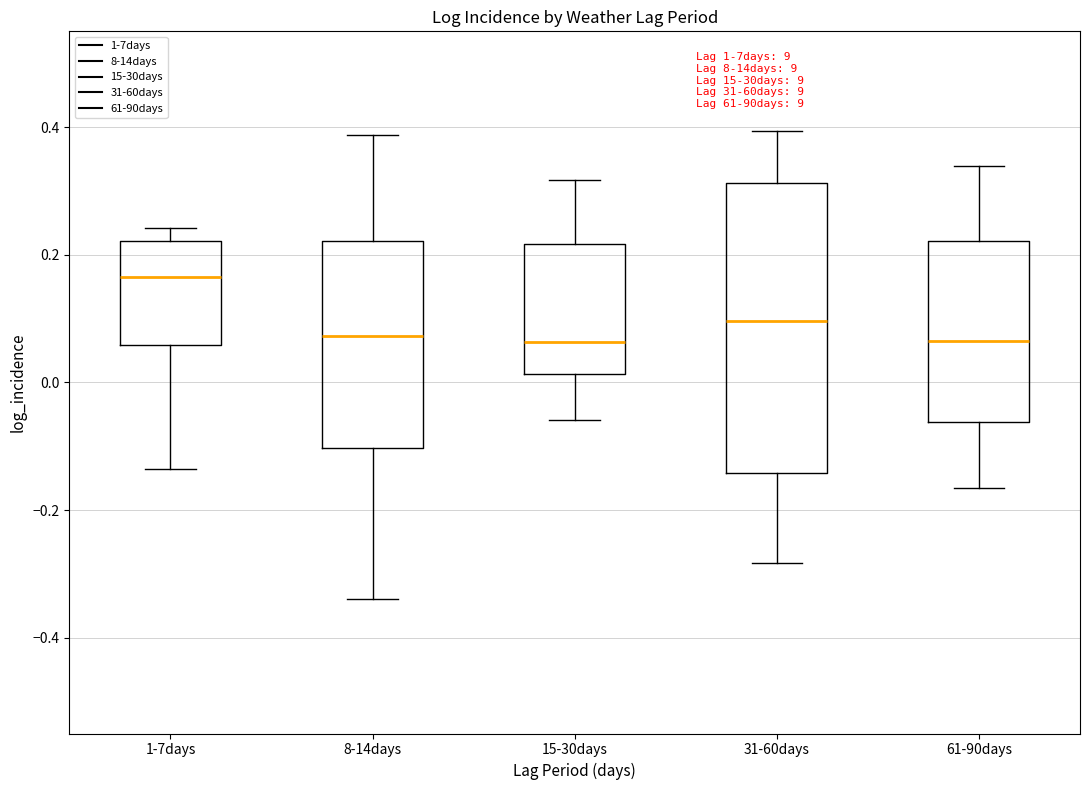

Where does the upper whisker of the box for 31-60days end on the y-axis? The values are not printed on the chart, so give them approximately, as read against the axis.

0.40